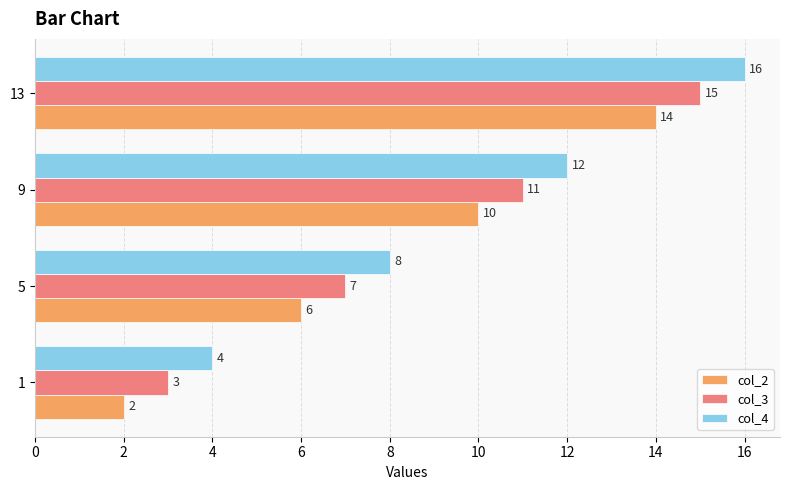

List the series in order of their peak value, lowest first.

col_2, col_3, col_4